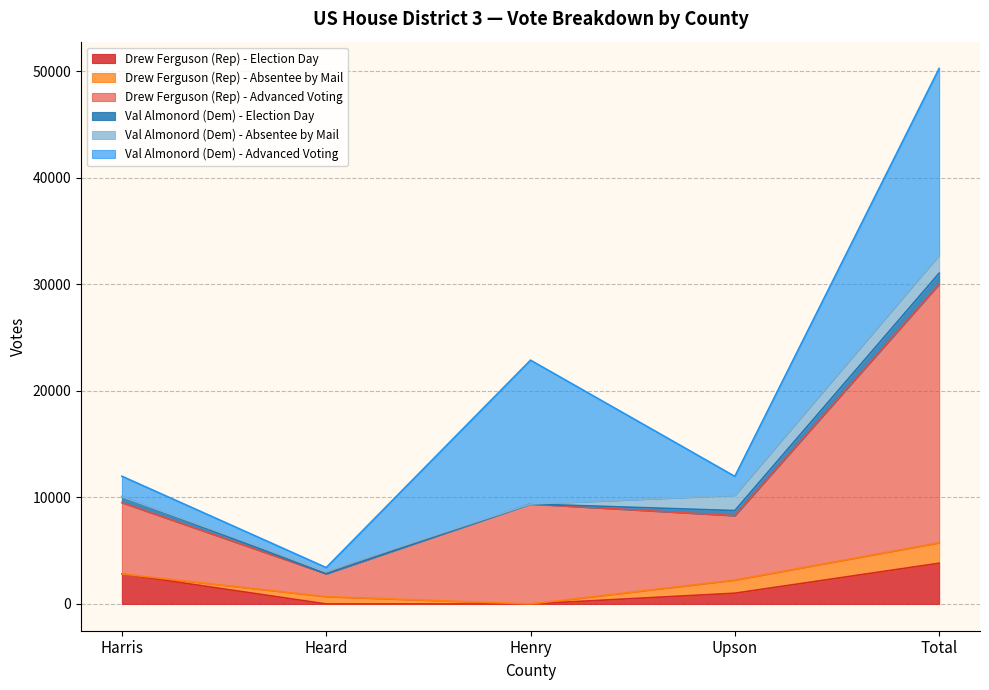

At which category is the sum across all series the highest?

Total